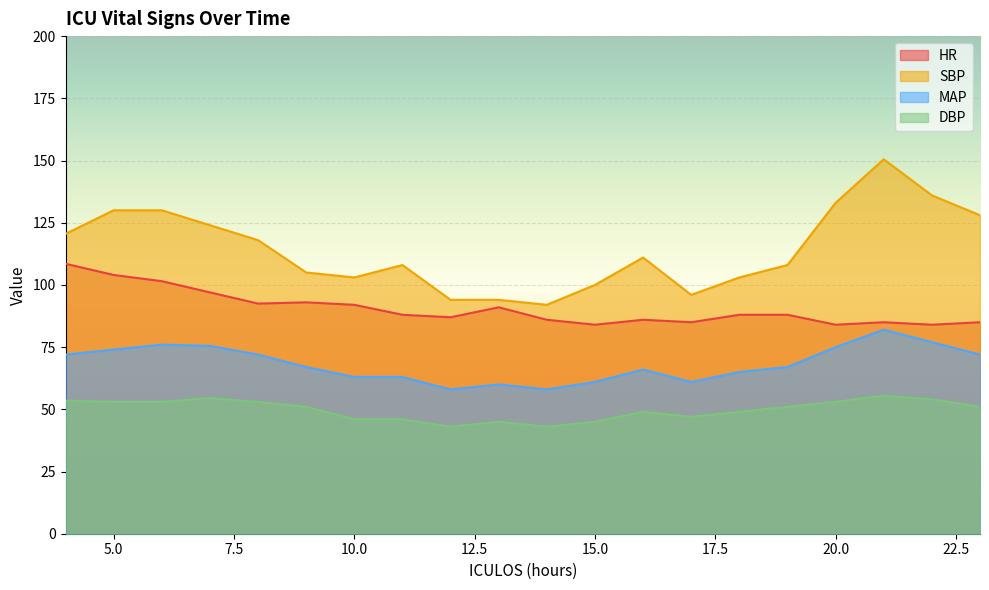

What is the difference between the MAP values at 16 and 23?

6.0